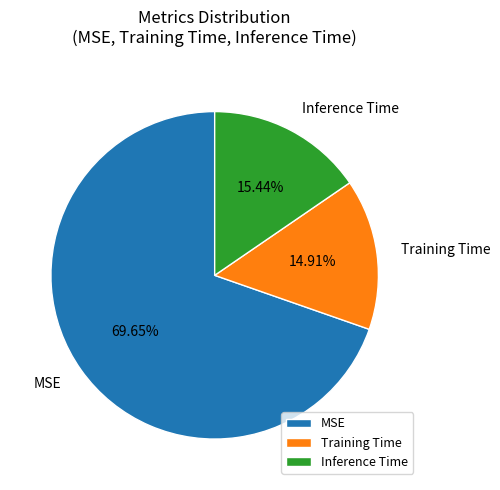

Count the number of slices in the pie.

3